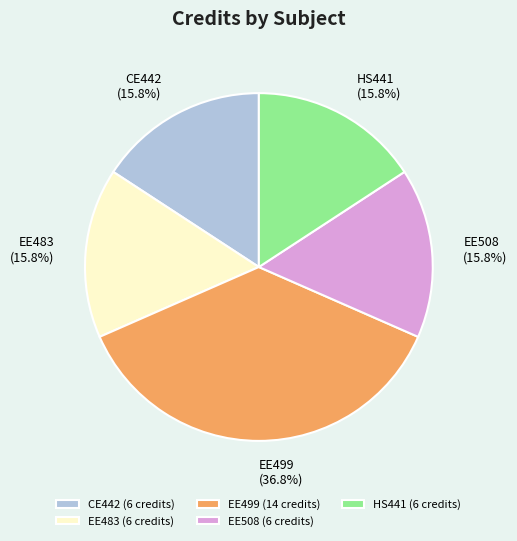

What is the ratio of the value at EE508 to the value at EE483?

1.0